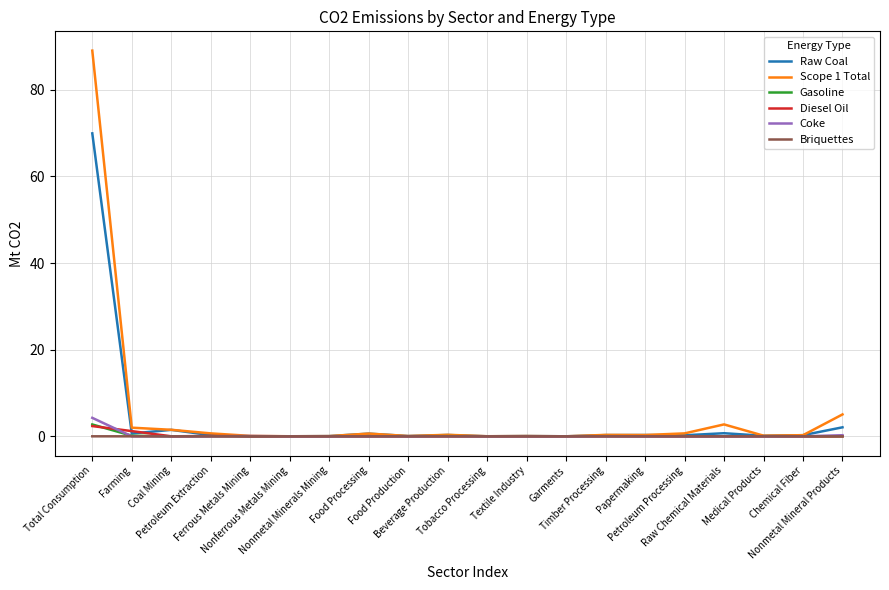

What is the greatest value displayed?

89.1